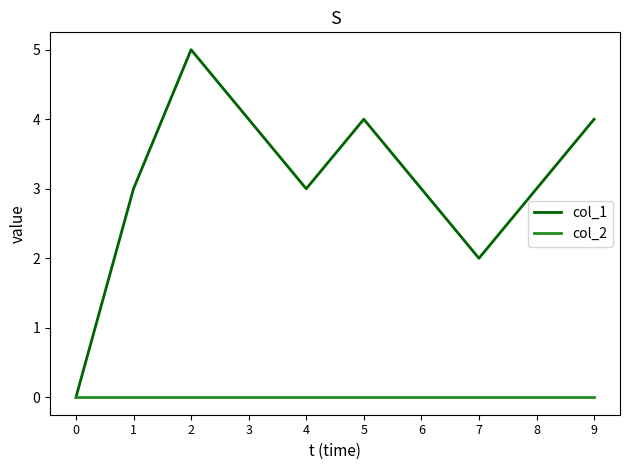

Does the chart display data point markers on the line(s)?

No